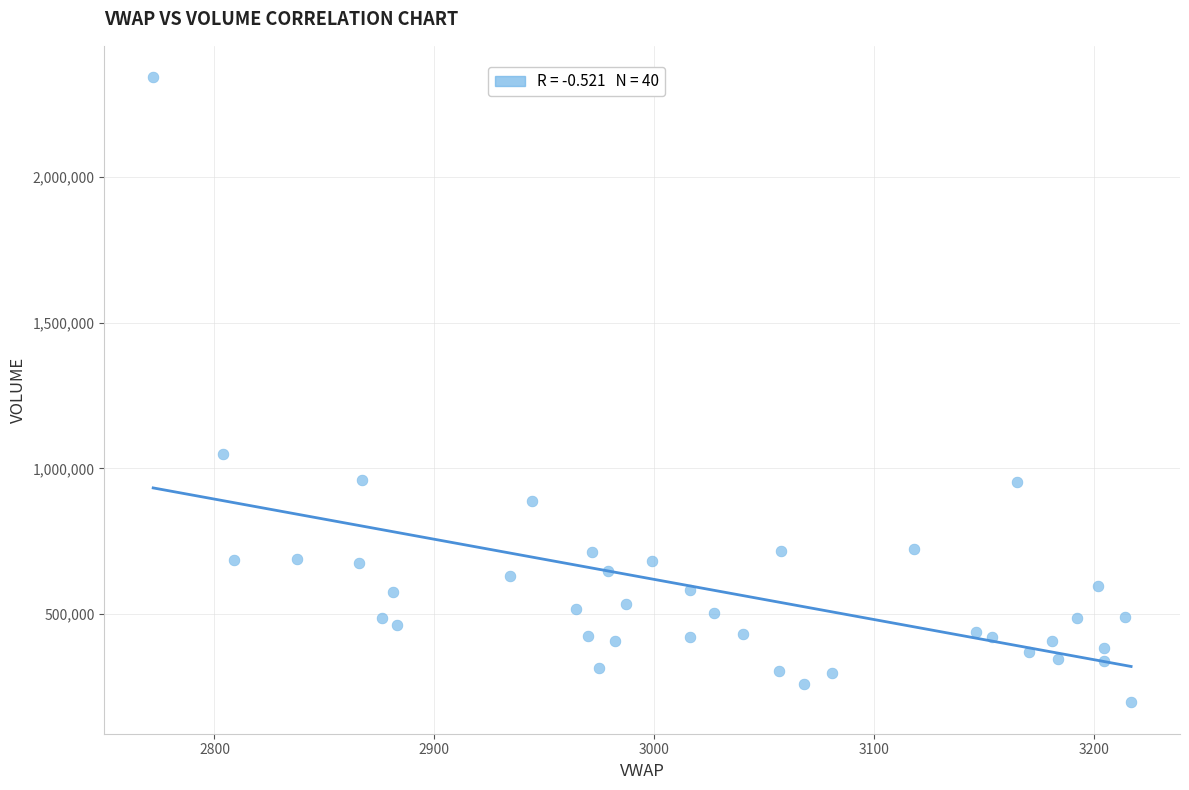

What is the range of Y values (max minus min)?

2146434